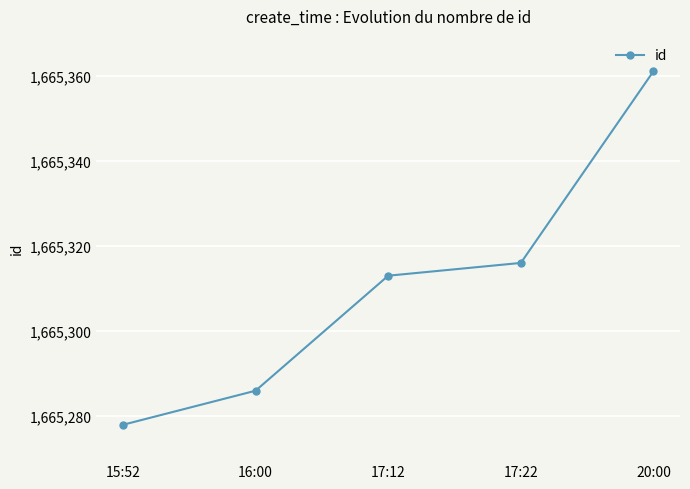

The chart shows a value of 437631 at 17:12. True or false?

False